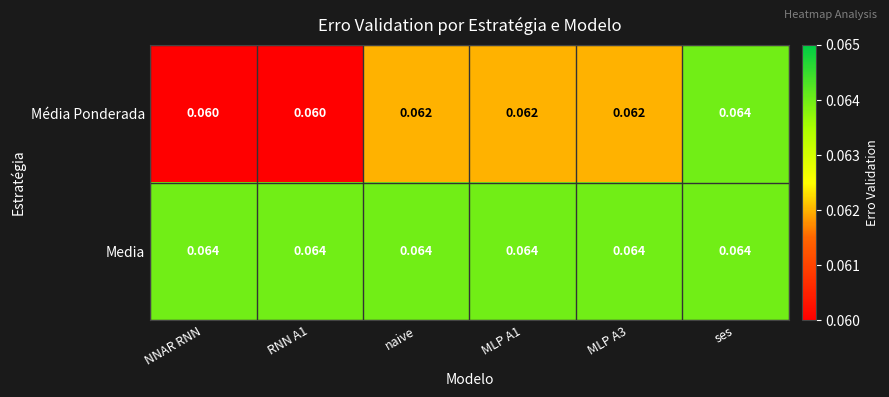

How many distinct data groups are displayed?

2